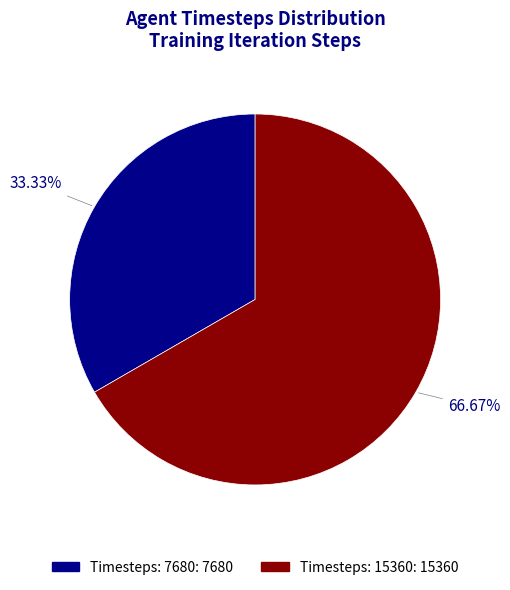

How many slices are in this pie chart?

2